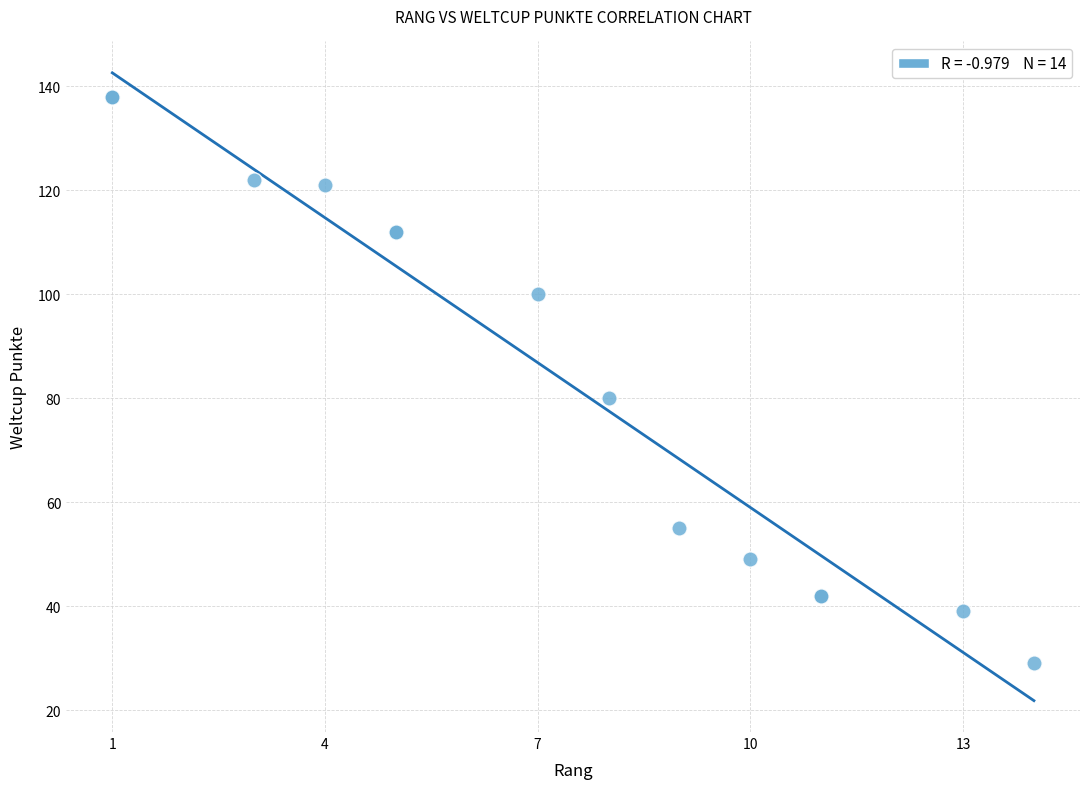

What Y value in the scatter plot is closest to 83?

80